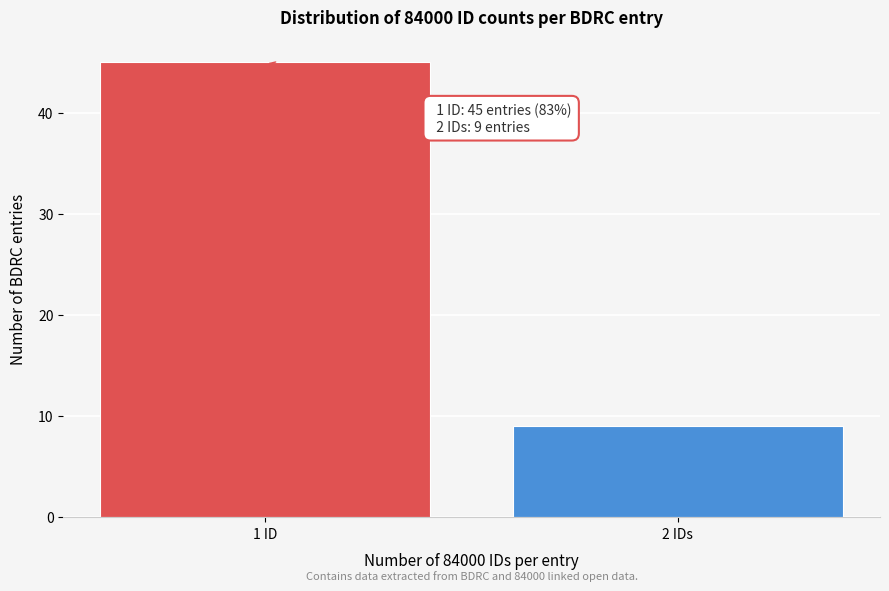

Reading left to right, list all the values displayed in this chart.

45	9